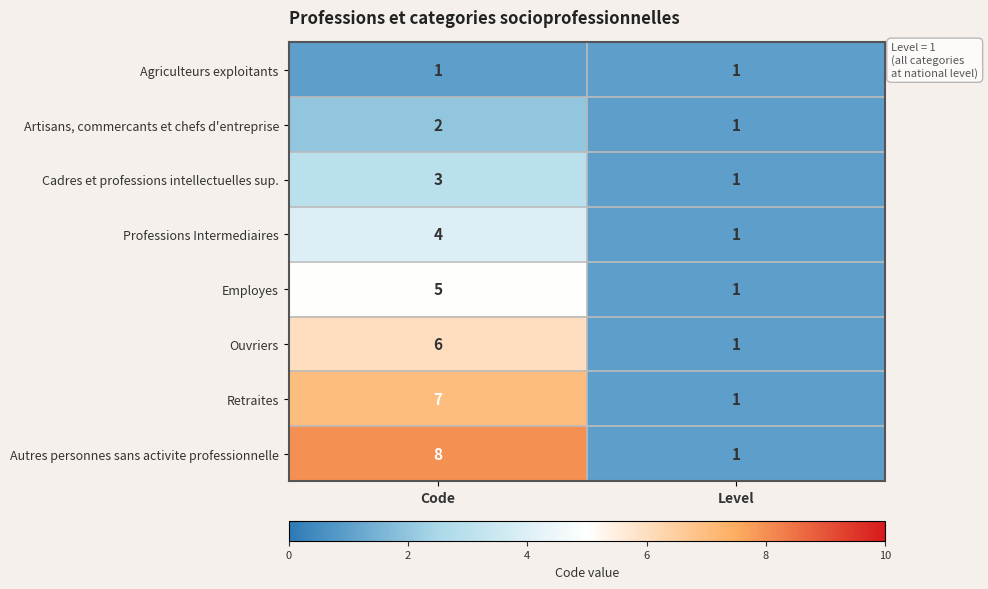

List the series in order of their peak value, lowest first.

Agriculteurs exploitants, Artisans, commercants et chefs d'entreprise, Cadres et professions intellectuelles sup., Professions Intermediaires, Employes, Ouvriers, Retraites, Autres personnes sans activite professionnelle